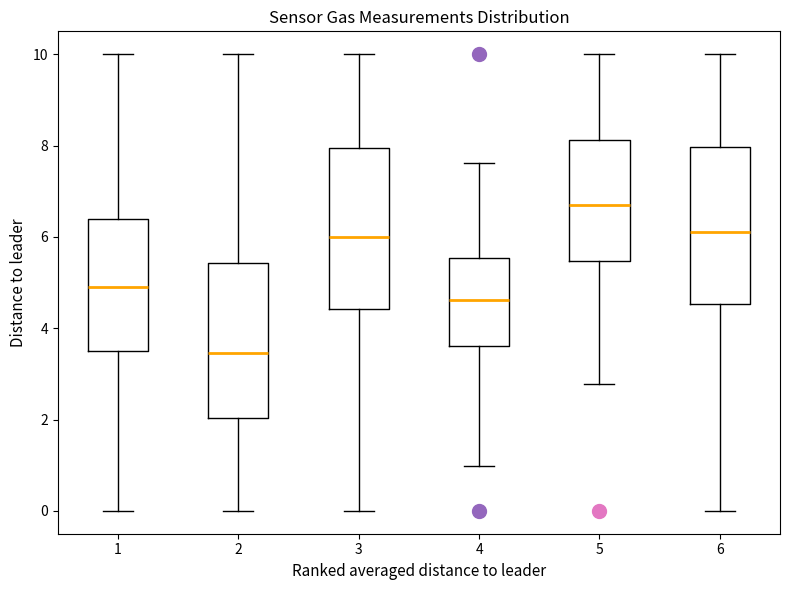

Where does the median line of the box at x = 4 sit on the y-axis? The values are not printed on the chart, so give them approximately, as read against the axis.

4.6